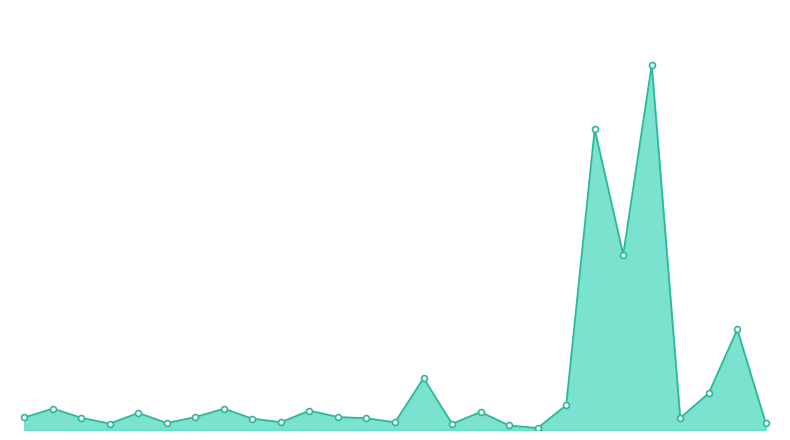

Does the chart have visible grid lines?

No